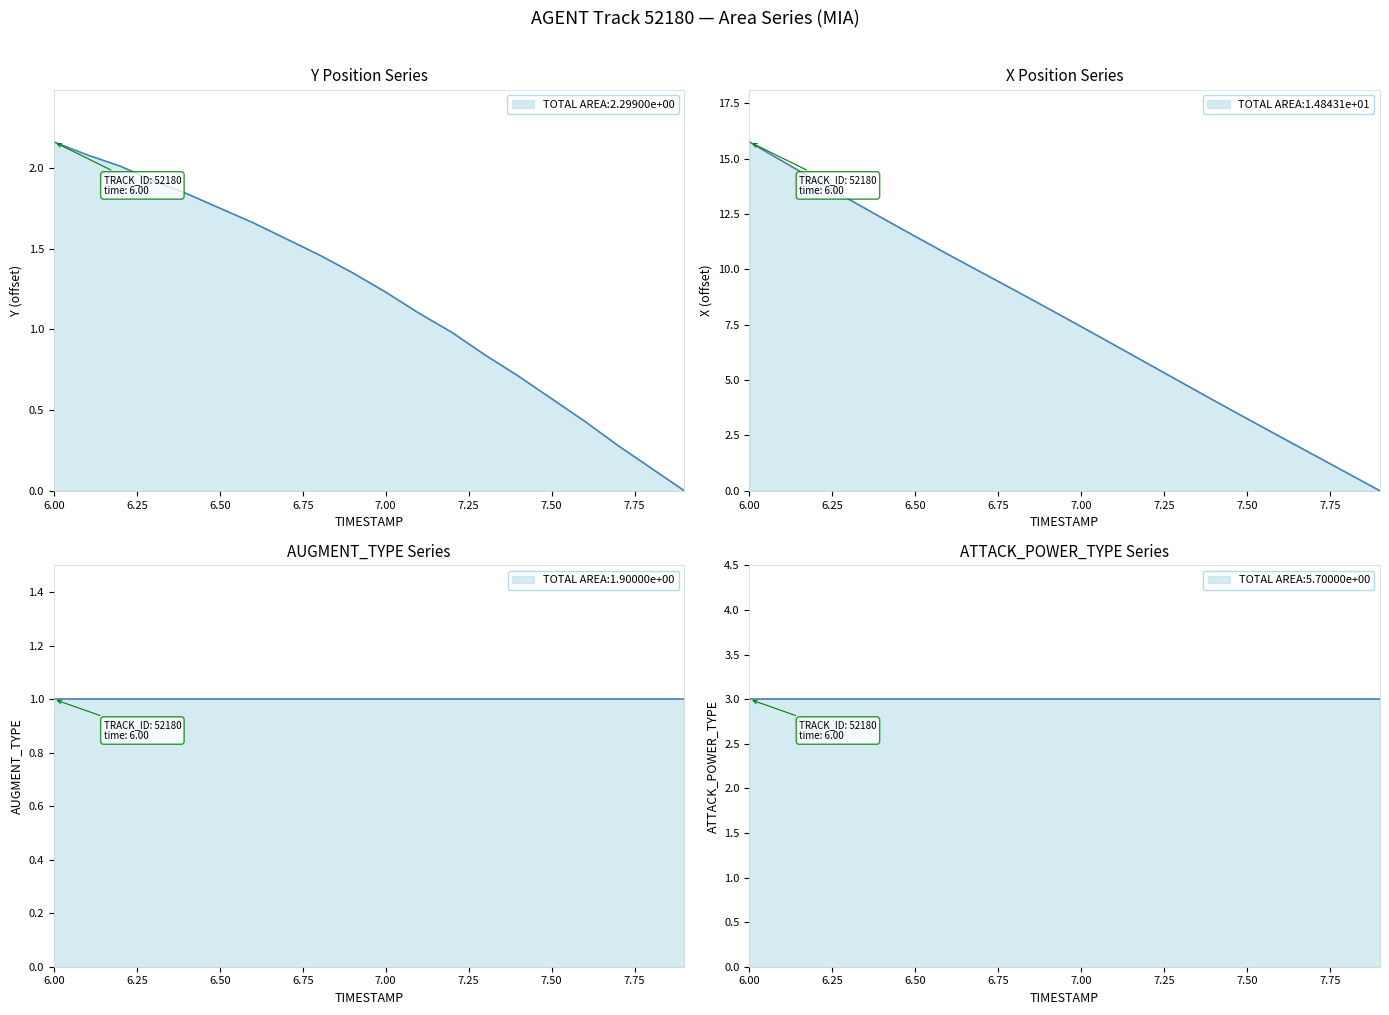

How many distinct data groups are displayed?

4